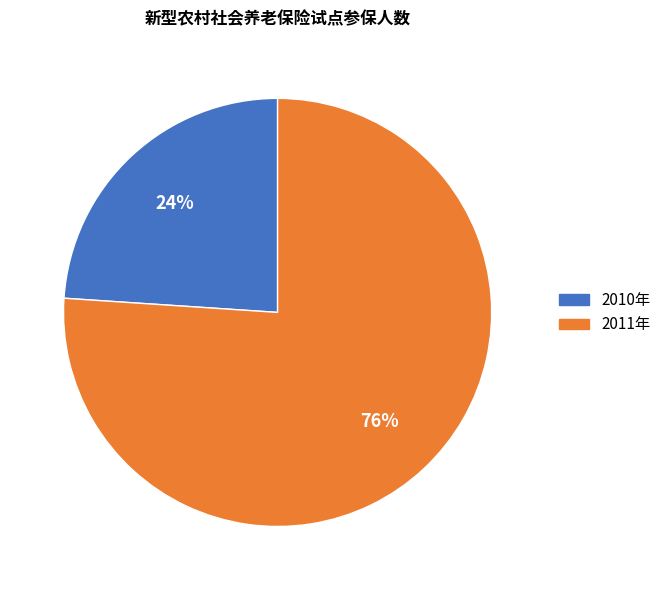

To the nearest percent, what is the difference between the largest and smallest slice percentages?

52%